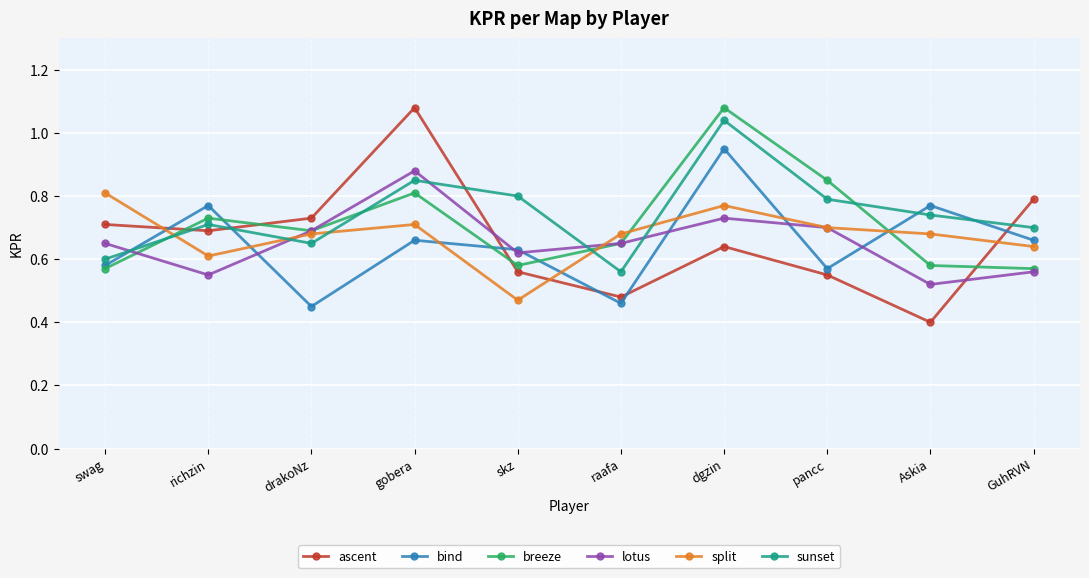

At which category does the chart reach its minimum across all series?

Askia